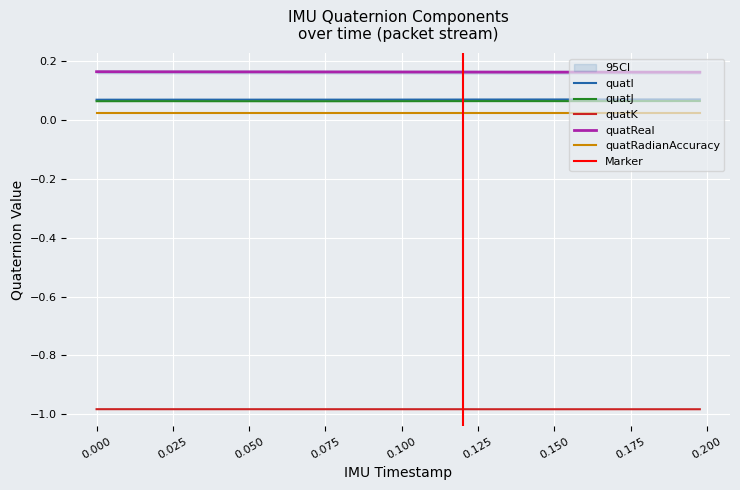

True or false: quatK and quatI cross at least once.

False